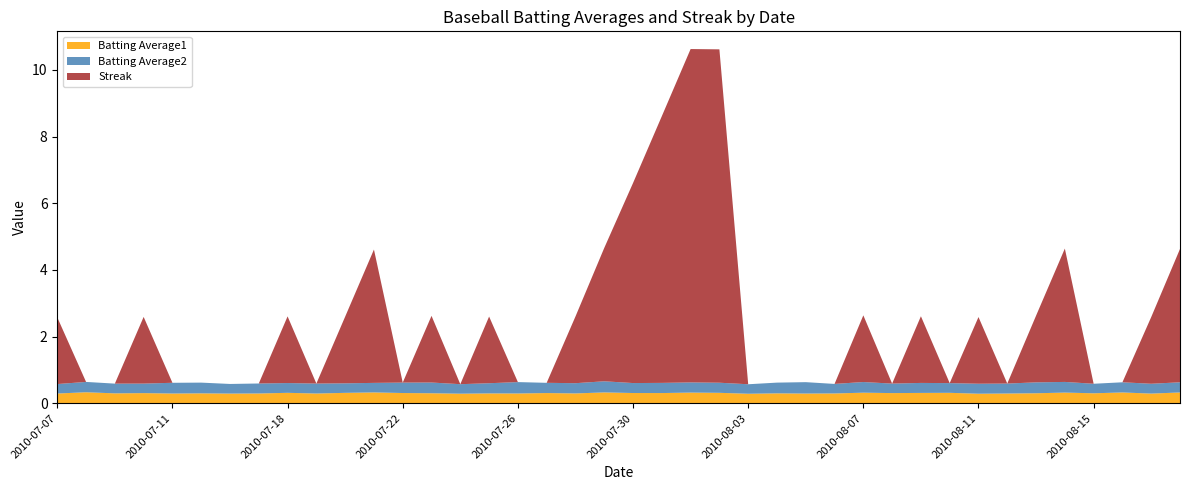

Reading right to left, transcribe all the data shown in this chart.

Batting Average1: 2010-08-18=0.3	2010-08-17=0.3	2010-08-16=0.3	2010-08-15=0.3	2010-08-14=0.3	2010-08-13=0.3	2010-08-12=0.3	2010-08-11=0.3	2010-08-10=0.3	2010-08-09=0.3	2010-08-08=0.3	2010-08-07=0.3	2010-08-06=0.3	2010-08-05=0.3	2010-08-04=0.3	2010-08-03=0.3	2010-08-02=0.3	2010-08-01=0.3	2010-07-31=0.3	2010-07-30=0.3	2010-07-29=0.3	2010-07-28=0.3	2010-07-27=0.3	2010-07-26=0.3	2010-07-25=0.3	2010-07-24=0.3	2010-07-23=0.3	2010-07-22=0.3	2010-07-21=0.3	2010-07-20=0.3	2010-07-19=0.3	2010-07-18=0.3	2010-07-17=0.3	2010-07-16=0.3	2010-07-15=0.3	2010-07-11=0.3	2010-07-10=0.3	2010-07-09=0.3	2010-07-08=0.3	2010-07-07=0.3
Batting Average2: 2010-08-18=0.3	2010-08-17=0.3	2010-08-16=0.3	2010-08-15=0.3	2010-08-14=0.3	2010-08-13=0.3	2010-08-12=0.3	2010-08-11=0.3	2010-08-10=0.3	2010-08-09=0.3	2010-08-08=0.3	2010-08-07=0.3	2010-08-06=0.3	2010-08-05=0.3	2010-08-04=0.3	2010-08-03=0.3	2010-08-02=0.3	2010-08-01=0.3	2010-07-31=0.3	2010-07-30=0.3	2010-07-29=0.3	2010-07-28=0.3	2010-07-27=0.3	2010-07-26=0.3	2010-07-25=0.3	2010-07-24=0.3	2010-07-23=0.3	2010-07-22=0.3	2010-07-21=0.3	2010-07-20=0.3	2010-07-19=0.3	2010-07-18=0.3	2010-07-17=0.3	2010-07-16=0.3	2010-07-15=0.3	2010-07-11=0.3	2010-07-10=0.3	2010-07-09=0.3	2010-07-08=0.3	2010-07-07=0.3
Streak: 2010-08-18=4.0	2010-08-17=2.0	2010-08-16=0.0	2010-08-15=0.0	2010-08-14=4.0	2010-08-13=2.0	2010-08-12=0.0	2010-08-11=2.0	2010-08-10=0.0	2010-08-09=2.0	2010-08-08=0.0	2010-08-07=2.0	2010-08-06=0.0	2010-08-05=0.0	2010-08-04=0.0	2010-08-03=0.0	2010-08-02=10.0	2010-08-01=10.0	2010-07-31=8.0	2010-07-30=6.0	2010-07-29=4.0	2010-07-28=2.0	2010-07-27=0.0	2010-07-26=0.0	2010-07-25=2.0	2010-07-24=0.0	2010-07-23=2.0	2010-07-22=0.0	2010-07-21=4.0	2010-07-20=2.0	2010-07-19=0.0	2010-07-18=2.0	2010-07-17=0.0	2010-07-16=0.0	2010-07-15=0.0	2010-07-11=0.0	2010-07-10=2.0	2010-07-09=0.0	2010-07-08=0.0	2010-07-07=2.0